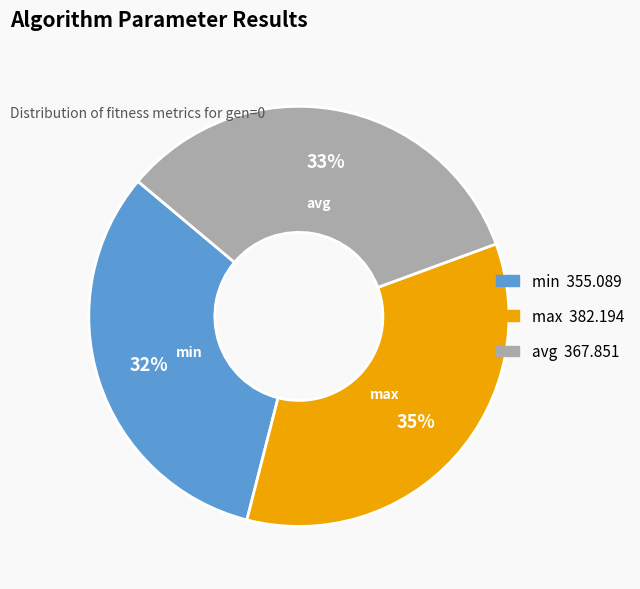

Is avg the majority of the pie?

No